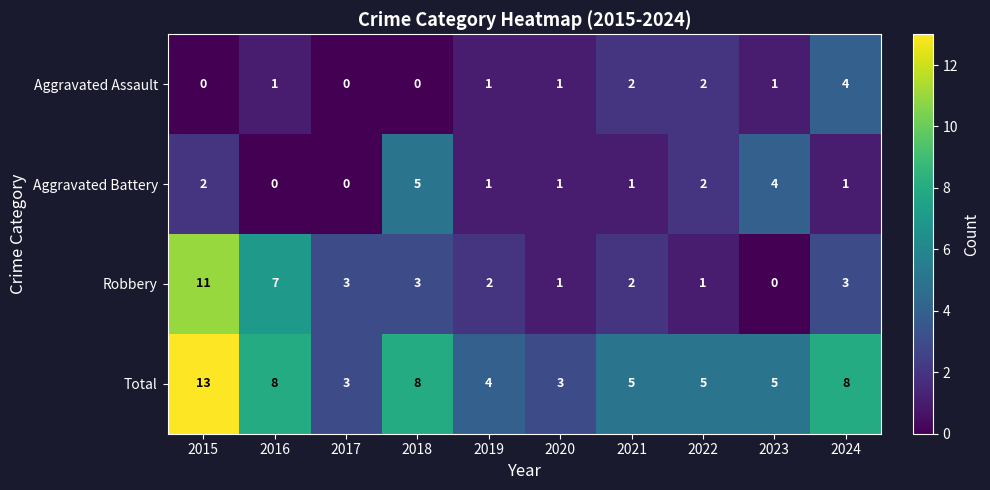

At which label does Aggravated Battery first exceed 1?

2015